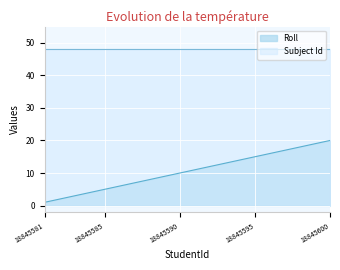

What is the change in value from 18845588 to 18845599?

+11